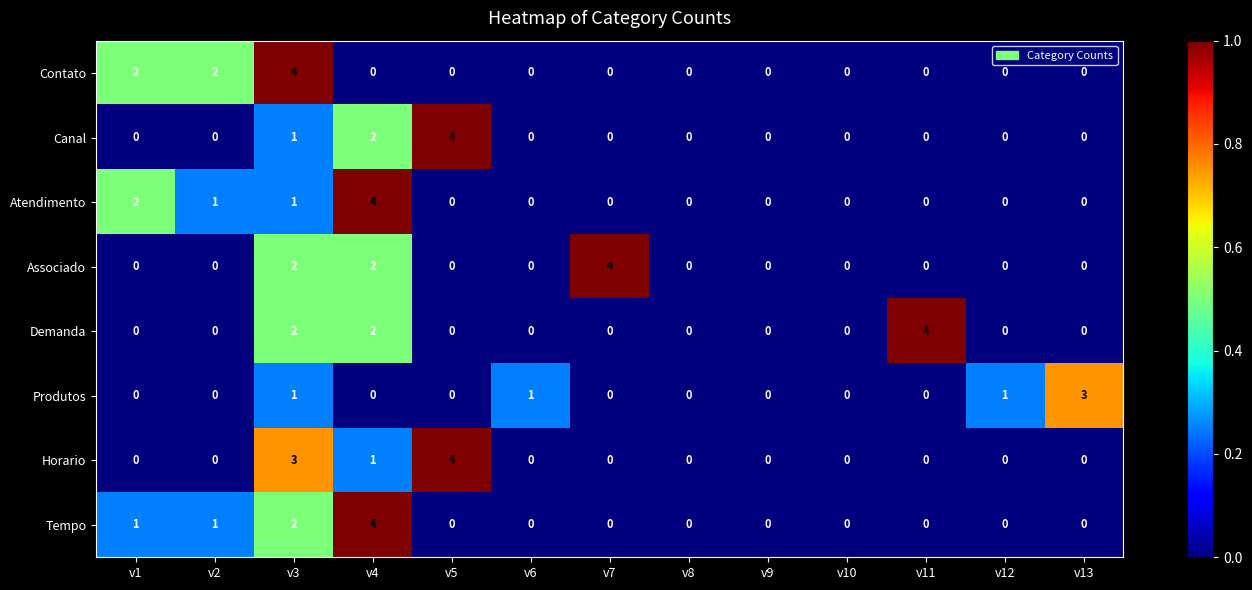

What is the difference between the highest and lowest values at v4?

4